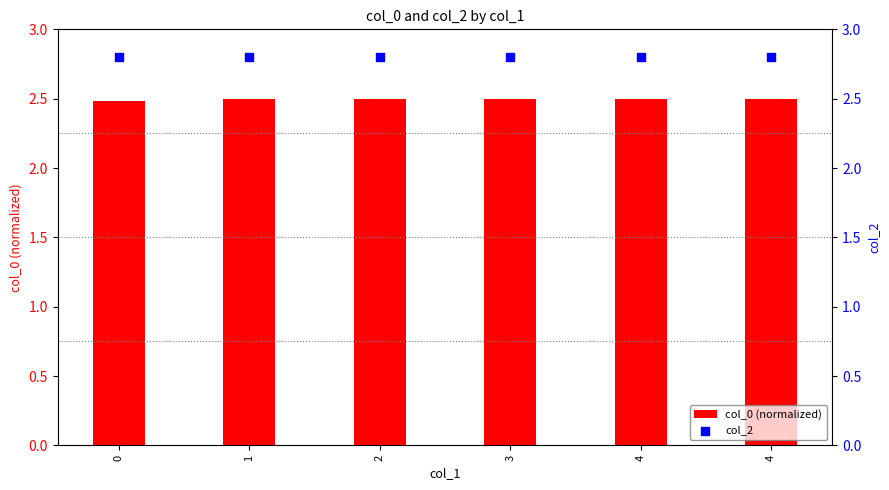

At how many categories does at least one series exceed 2?

6